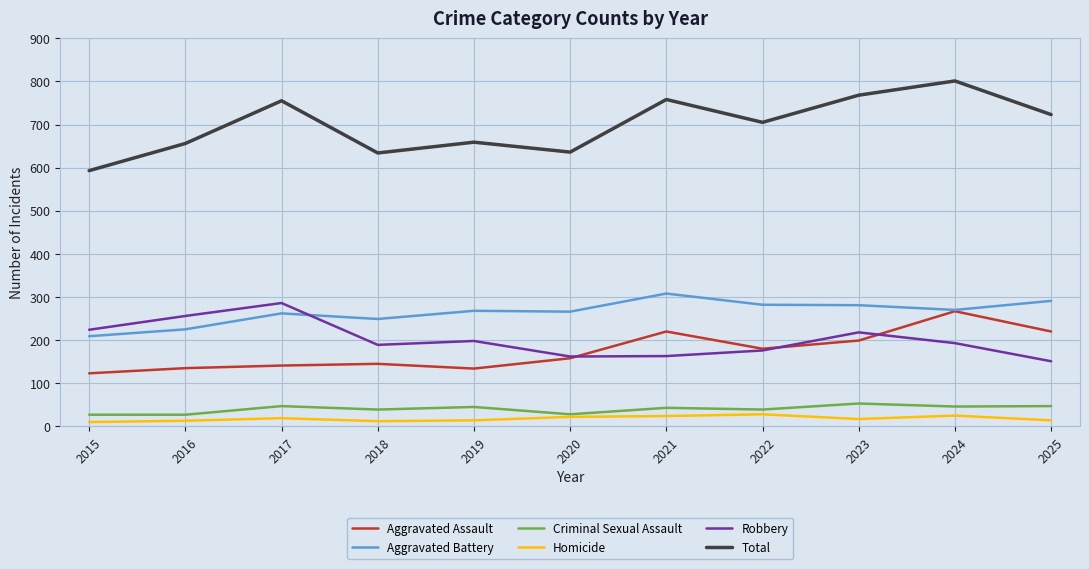

What is the sum of all Aggravated Battery values?

2911